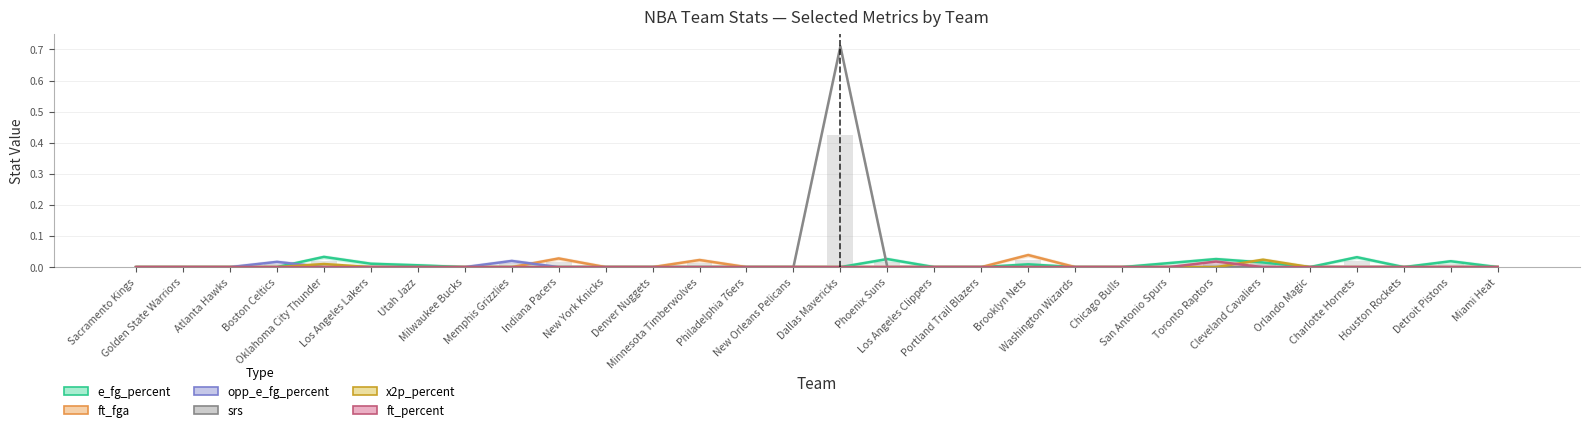

List the labels in order of ft_percent value, smallest first.

Sacramento Kings, Golden State Warriors, Atlanta Hawks, Boston Celtics, Oklahoma City Thunder, Los Angeles Lakers, Utah Jazz, Milwaukee Bucks, Memphis Grizzlies, Indiana Pacers, New York Knicks, Denver Nuggets, Minnesota Timberwolves, Philadelphia 76ers, New Orleans Pelicans, Dallas Mavericks, Phoenix Suns, Los Angeles Clippers, Portland Trail Blazers, Brooklyn Nets, Washington Wizards, Chicago Bulls, San Antonio Spurs, Cleveland Cavaliers, Orlando Magic, Charlotte Hornets, Houston Rockets, Detroit Pistons, Miami Heat, Toronto Raptors